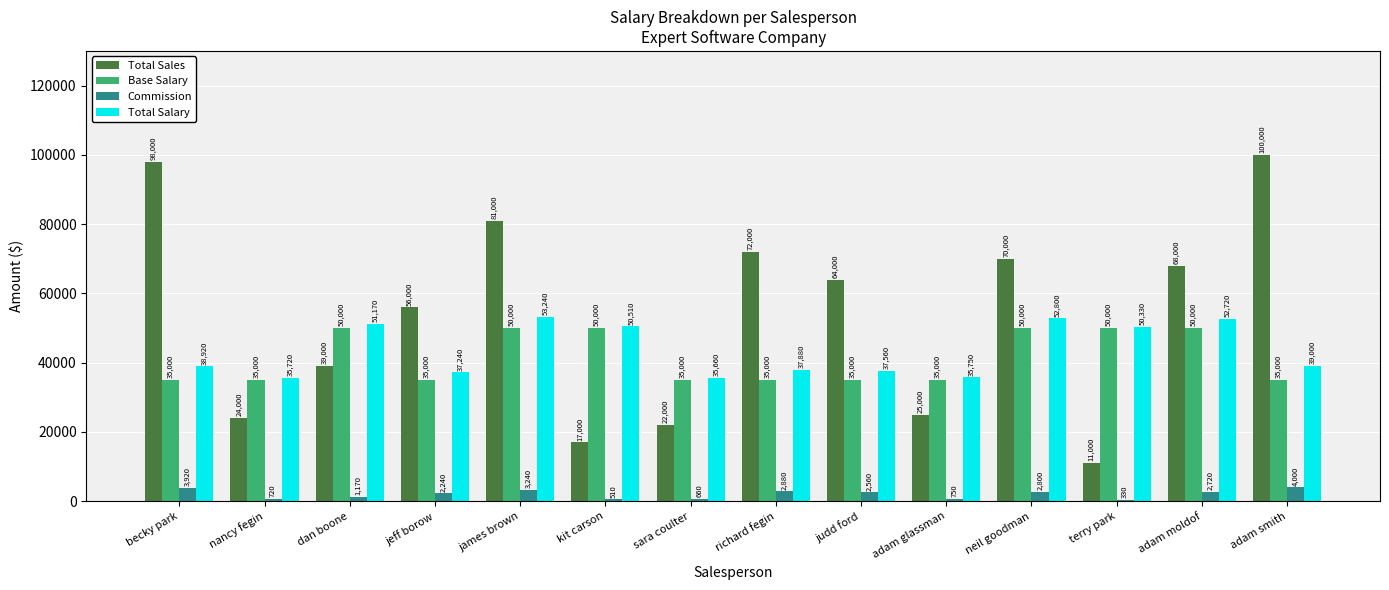

Where is Total Salary nearest to the value 44450?

adam smith